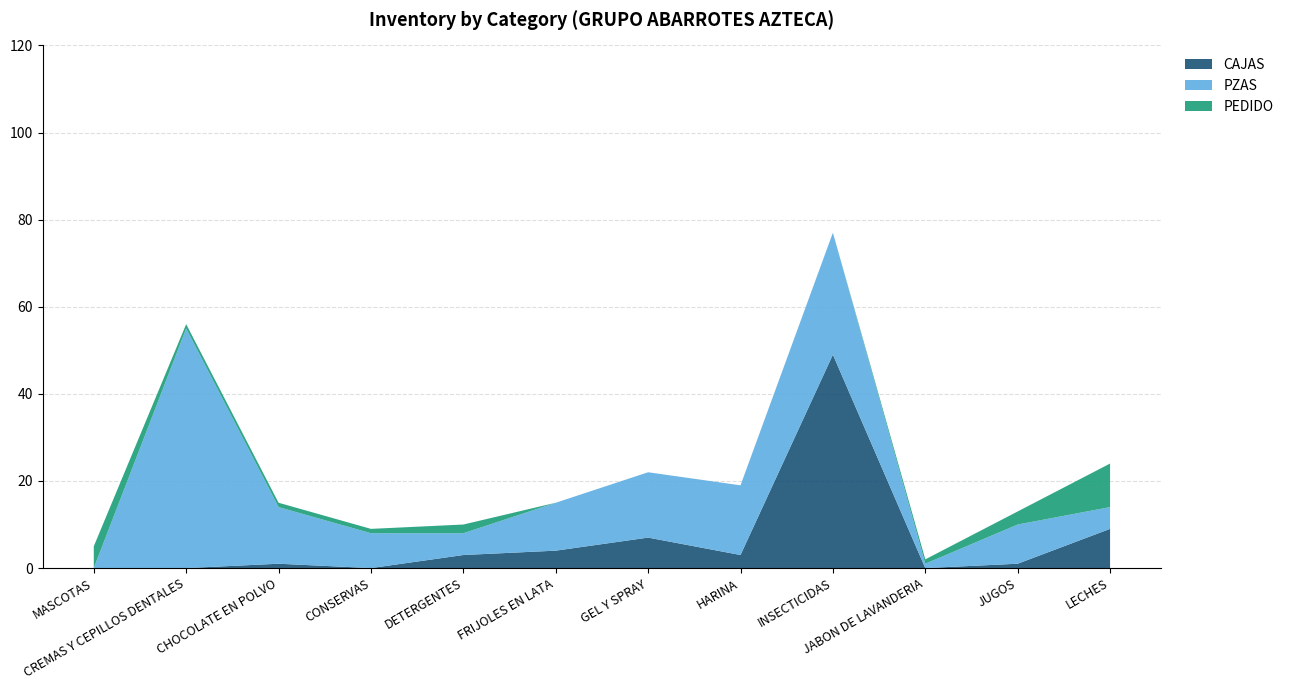

Reading left to right, transcribe all the data shown in this chart.

CAJAS: MASCOTAS=0	CREMAS Y CEPILLOS DENTALES=0	CHOCOLATE EN POLVO=1	CONSERVAS=0	DETERGENTES=3	FRIJOLES EN LATA=4	GEL Y SPRAY=7	HARINA=3	INSECTICIDAS=49	JABON DE LAVANDERIA=0	JUGOS=1	LECHES=9
PZAS: MASCOTAS=0	CREMAS Y CEPILLOS DENTALES=55	CHOCOLATE EN POLVO=13	CONSERVAS=8	DETERGENTES=5	FRIJOLES EN LATA=11	GEL Y SPRAY=15	HARINA=16	INSECTICIDAS=28	JABON DE LAVANDERIA=1	JUGOS=9	LECHES=5
PEDIDO: MASCOTAS=5	CREMAS Y CEPILLOS DENTALES=1	CHOCOLATE EN POLVO=1	CONSERVAS=1	DETERGENTES=2	FRIJOLES EN LATA=0	GEL Y SPRAY=0	HARINA=0	INSECTICIDAS=0	JABON DE LAVANDERIA=1	JUGOS=3	LECHES=10